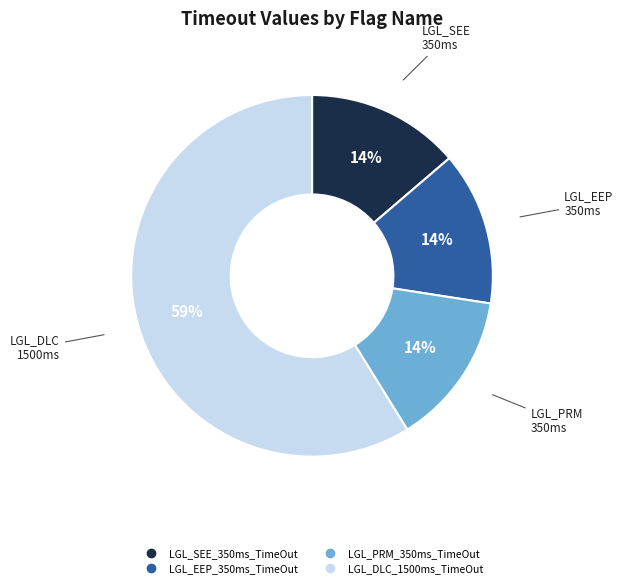

Is LGL_DLC_1500ms_TimeOut the majority of the pie?

Yes